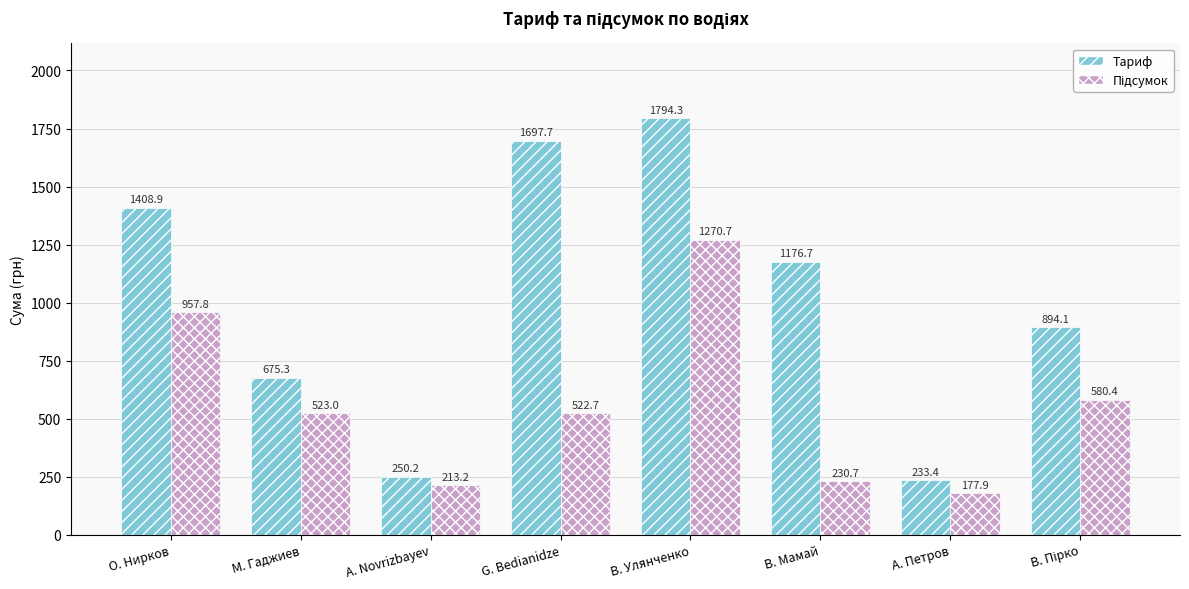

What is the difference between the highest and lowest values at О. Нирков?

451.1